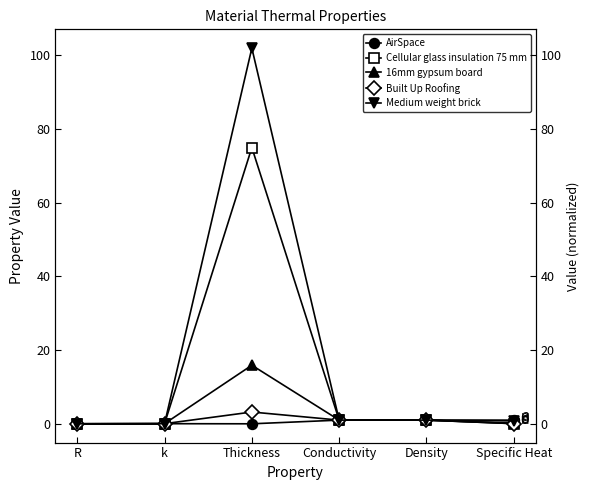

Reading left to right, extract all data points from this chart.

AirSpace: R=0.0	k=0.0	Thickness=0.0	Conductivity=1.0	Density=1.0	Specific Heat=1.0
Cellular glass insulation 75 mm: R=0.0	k=0.0	Thickness=75.0	Conductivity=1.0	Density=1.0	Specific Heat=0.1
16mm gypsum board: R=0.0	k=0.0	Thickness=15.9	Conductivity=1.0	Density=1.0	Specific Heat=0.2
Built Up Roofing: R=0.0	k=0.0	Thickness=3.2	Conductivity=1.0	Density=1.0	Specific Heat=0.0
Medium weight brick: R=0.0	k=0.0	Thickness=102.0	Conductivity=1.0	Density=1.0	Specific Heat=0.8